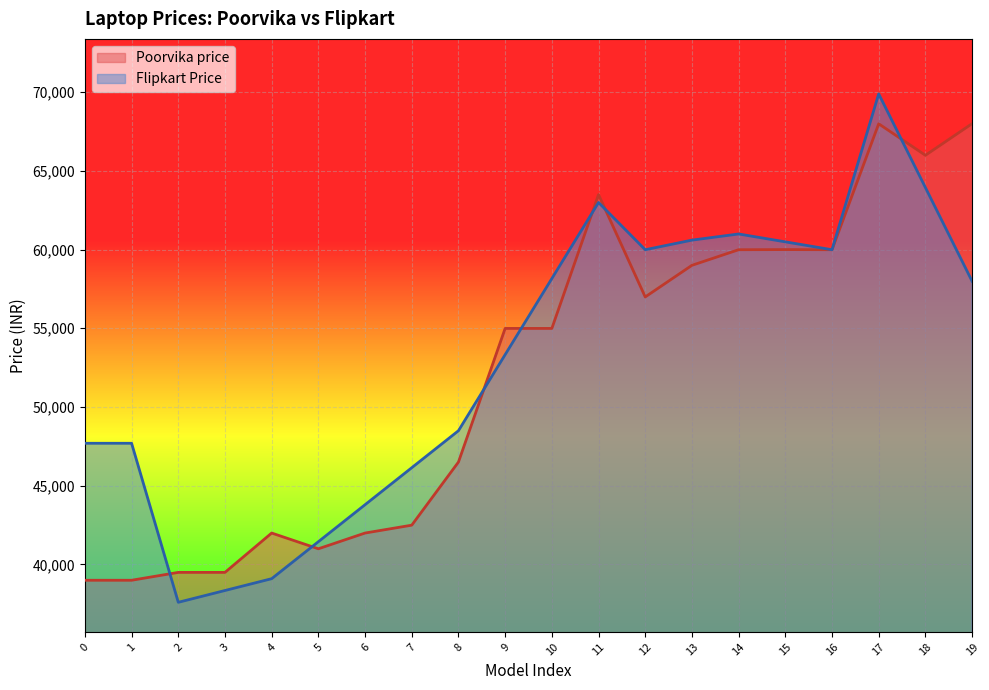

At which category does the chart reach its peak across all series?

17